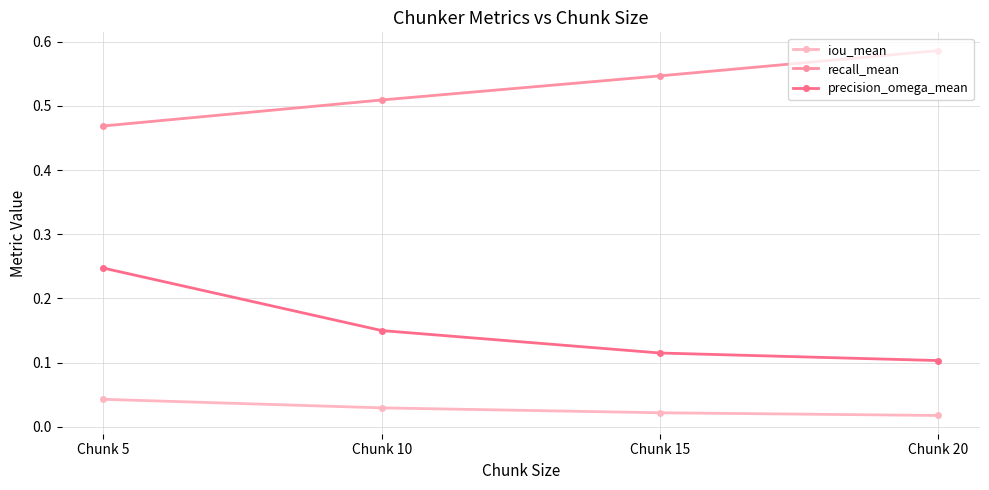

What is the sum of the recall_mean values at Chunk 10 and Chunk 15?

1.1